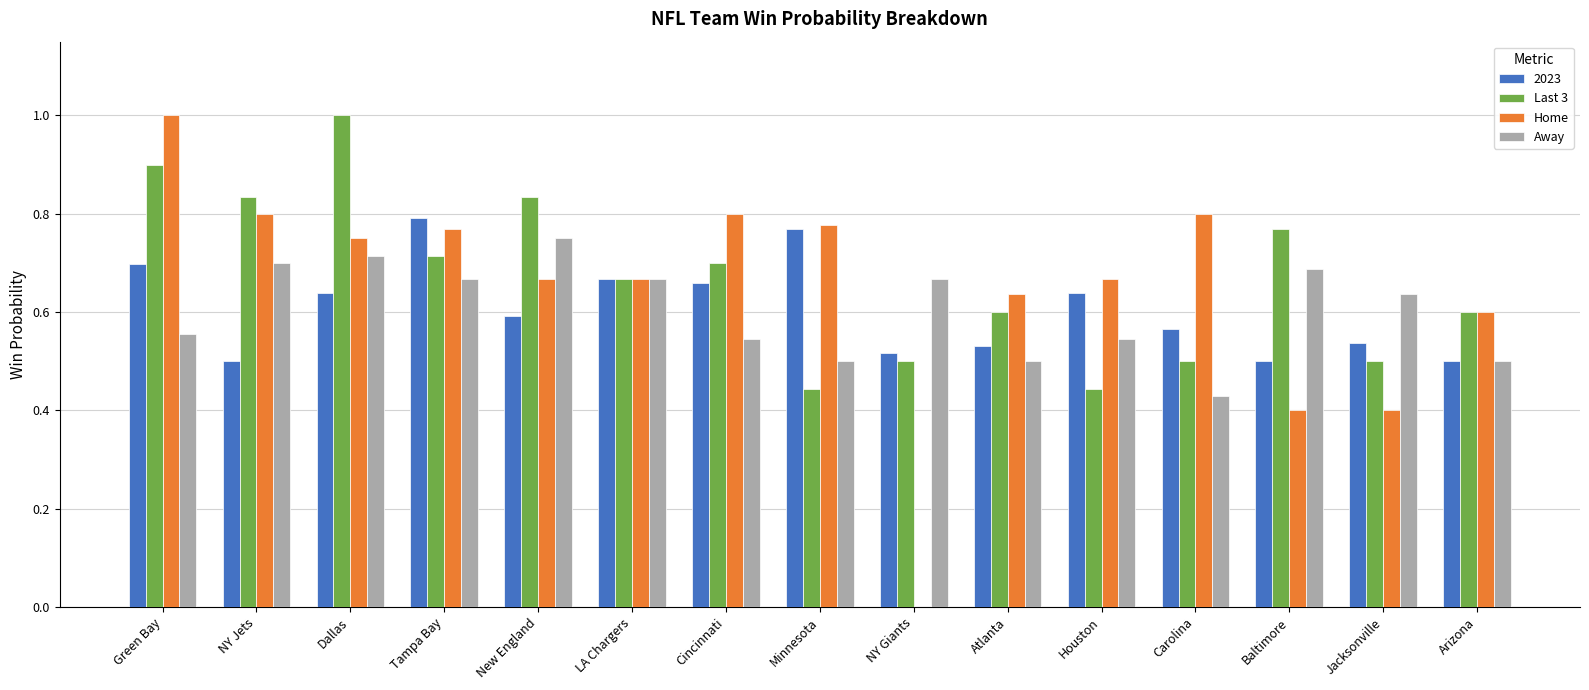

At which label is Away closest to 0?

Carolina